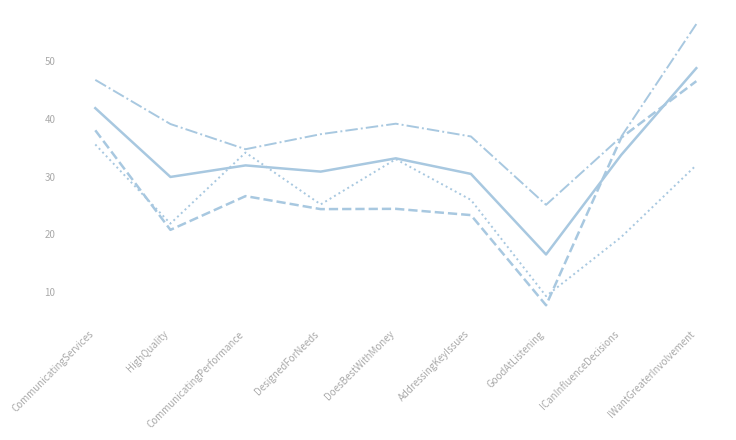

Between GoodAtListening and IWantGreaterInvolvement, which series saw the biggest shift?

_4064